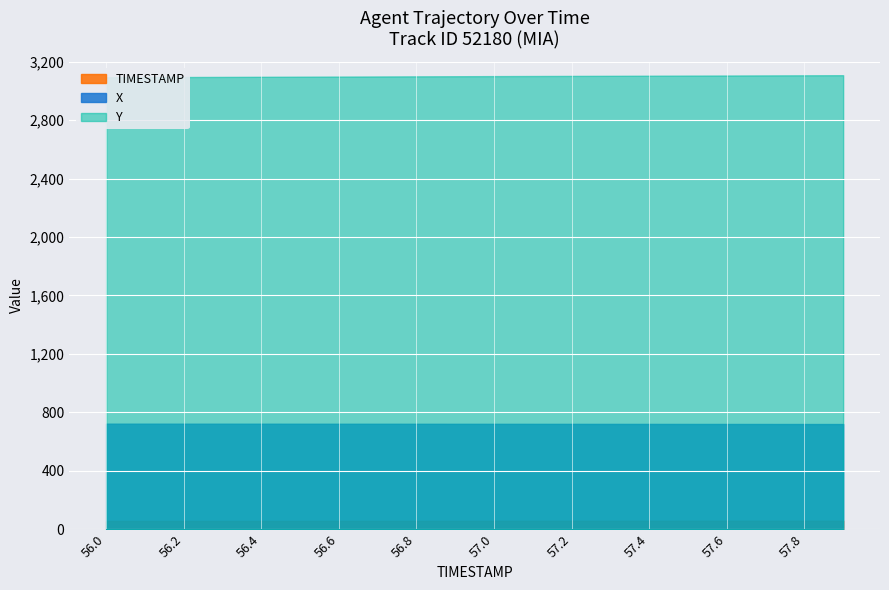

The X series shows 722.0 at 56.0. True or false?

True